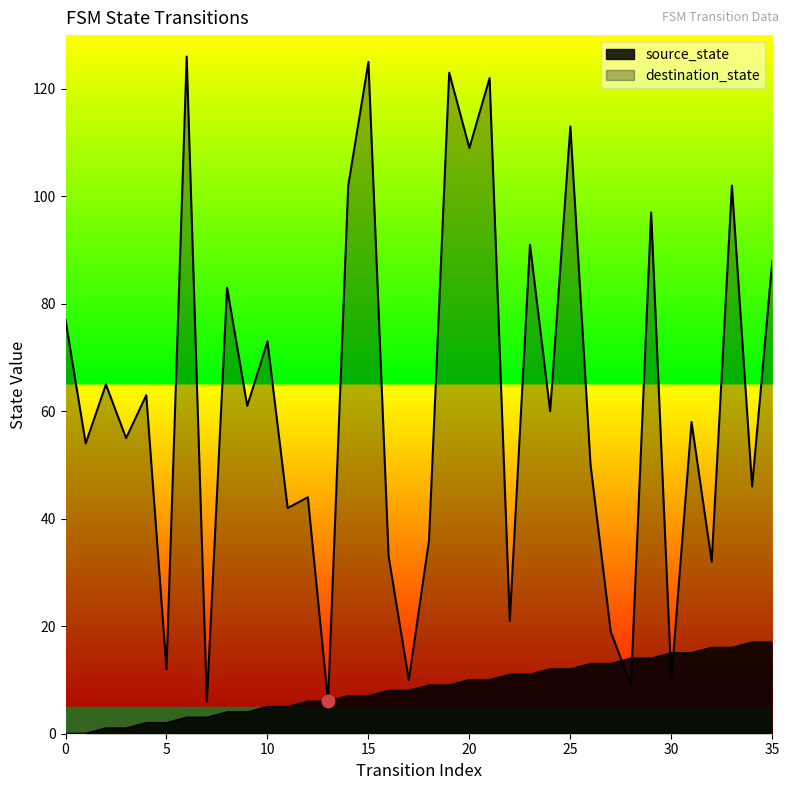

What is the total value across all series at 34?

63